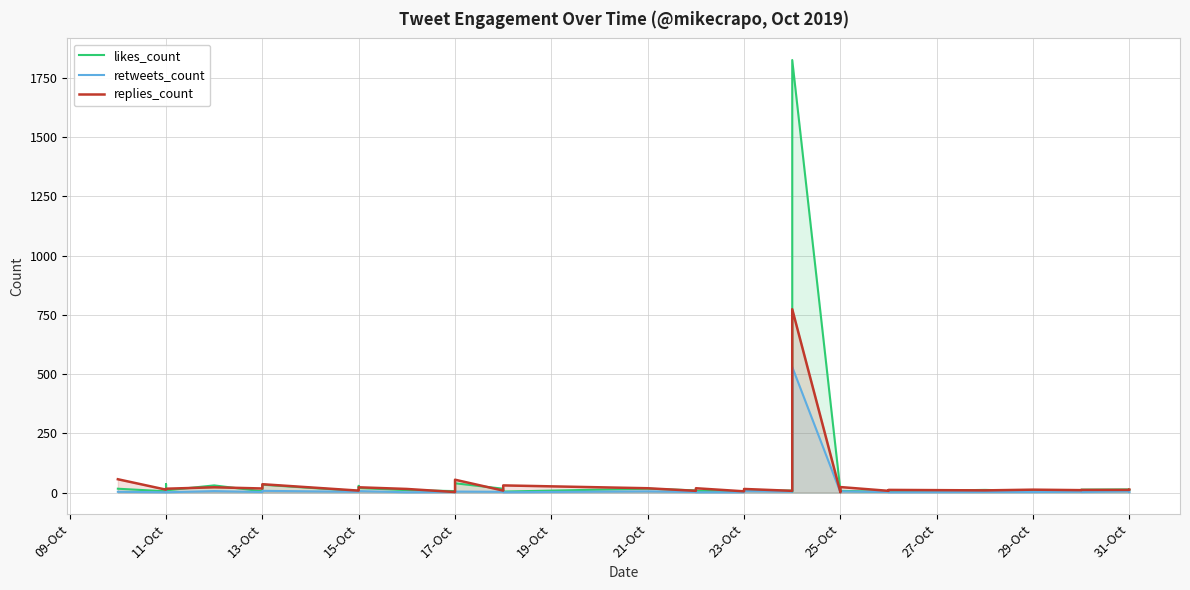

Which series has the largest range (max minus min)?

likes_count